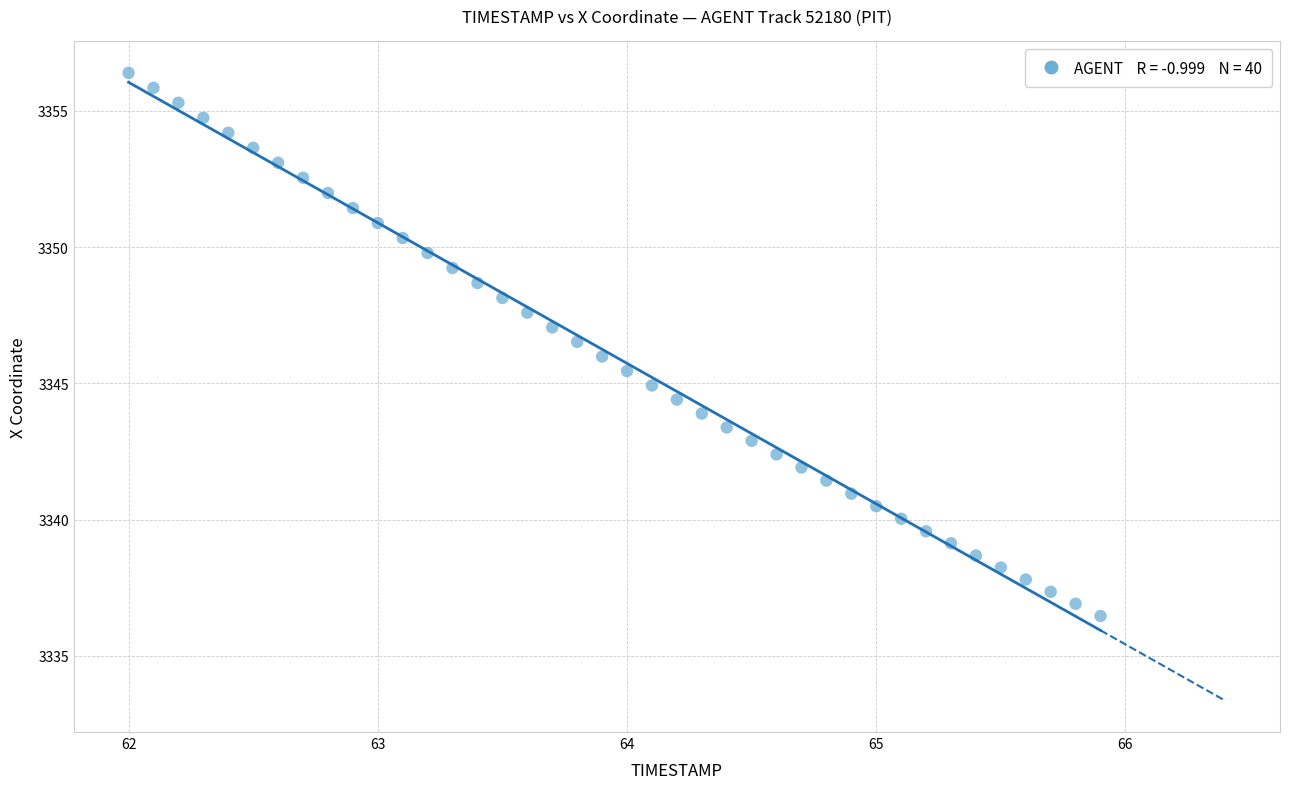

What is the range of X values (max minus min)?

3.9